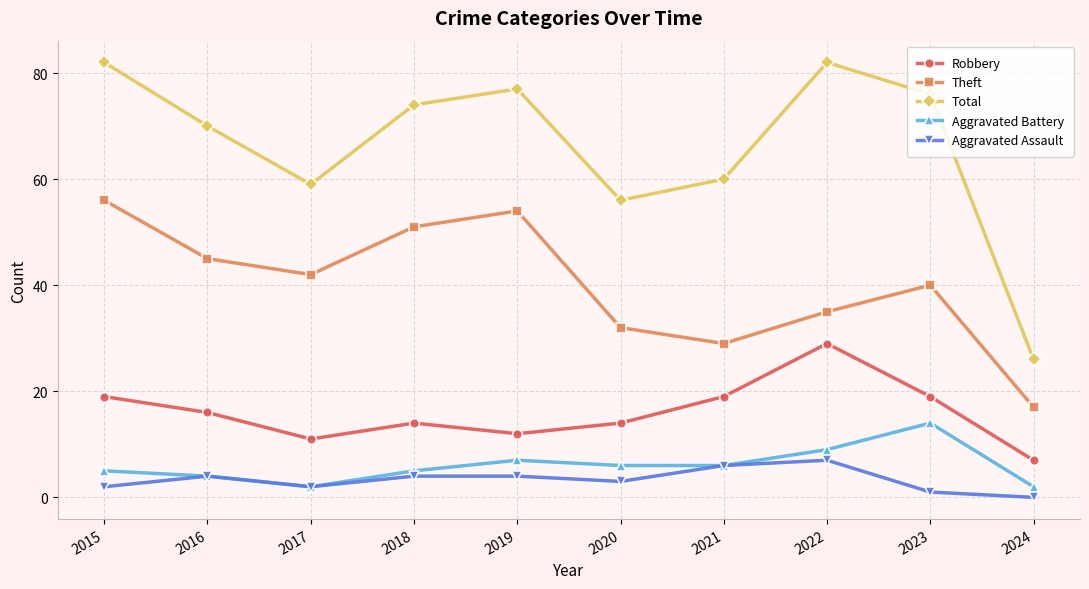

How many lines are shown in the chart?

5